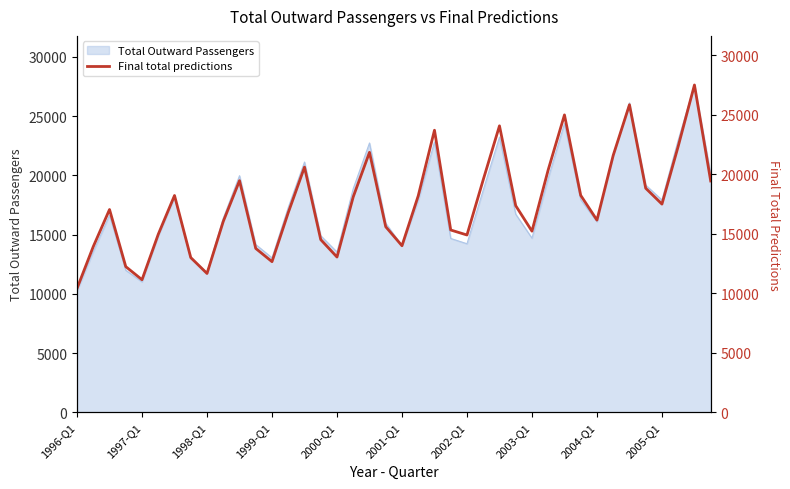

How many data points are above 17354?

20